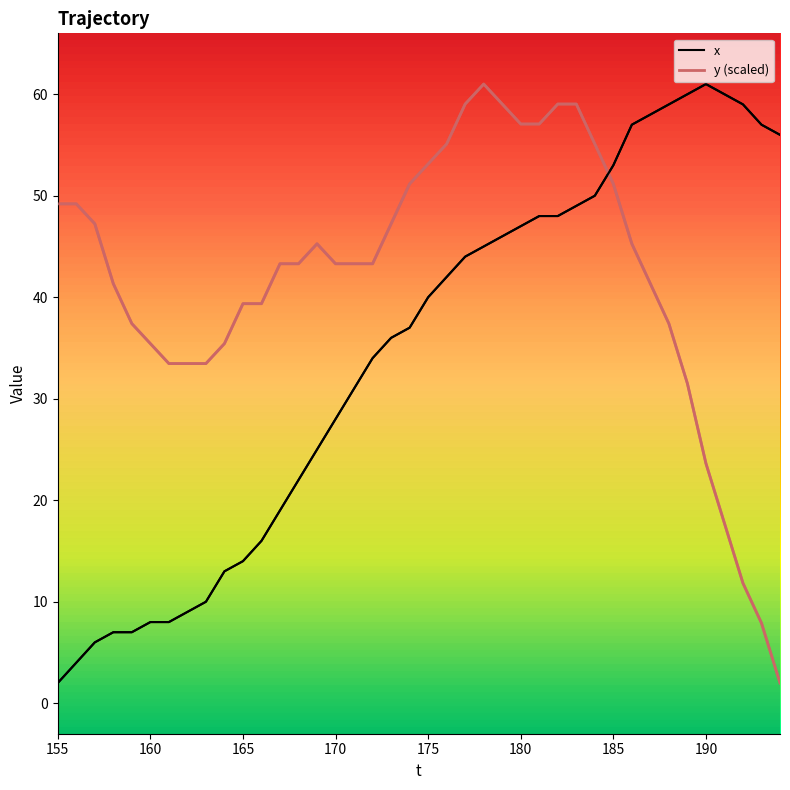

What is the difference between the maximum and minimum values in the x series?

59.0